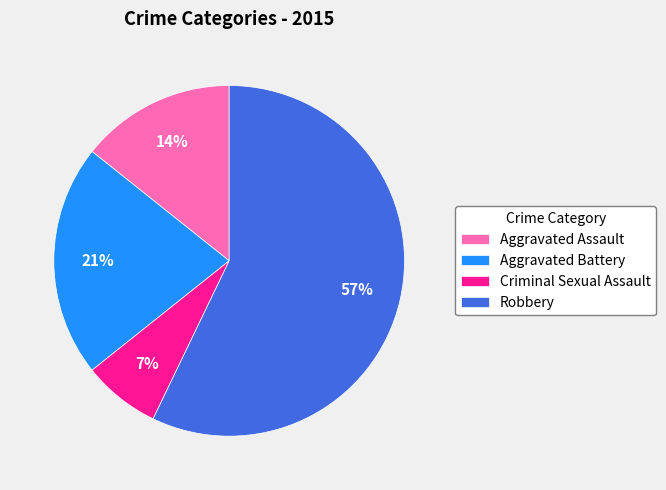

Rank the categories by value from lowest to highest.

Criminal Sexual Assault, Aggravated Assault, Aggravated Battery, Robbery